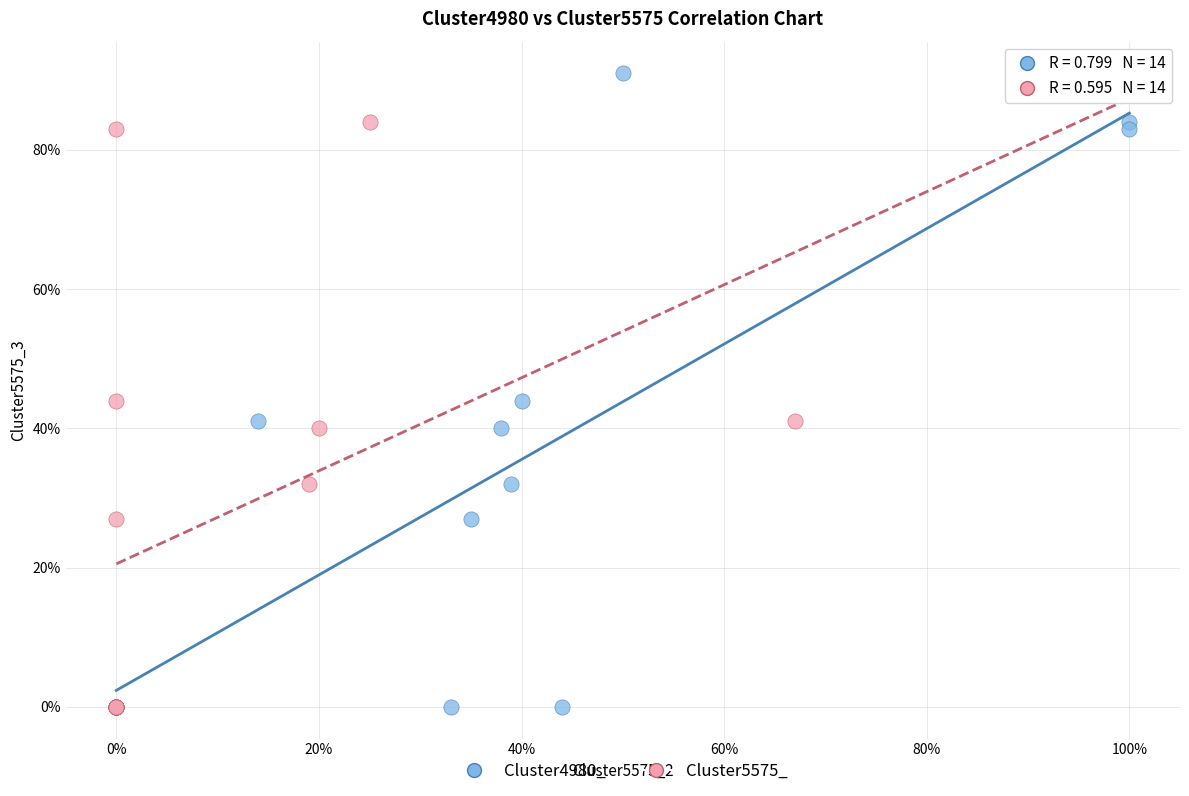

What are all the series names shown in the legend?

Cluster4980_, Cluster5575_